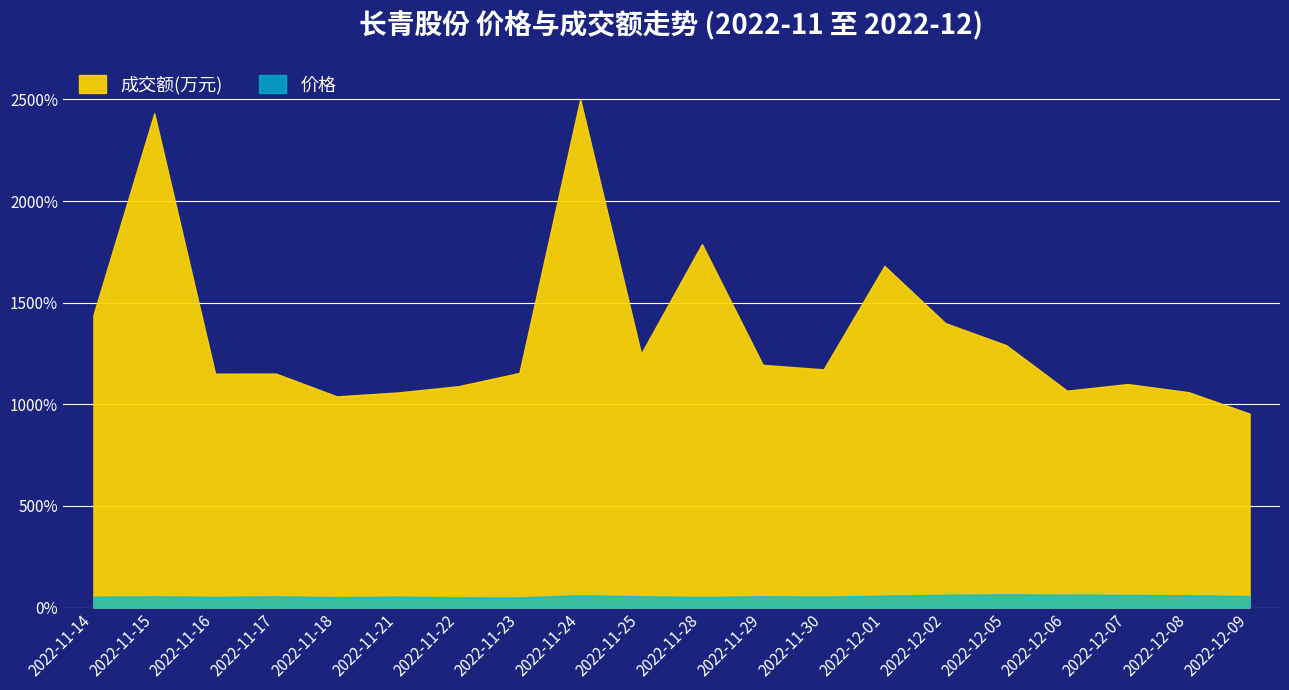

Which series changed the most between 2022-11-14 and 2022-11-16?

成交额(万元)